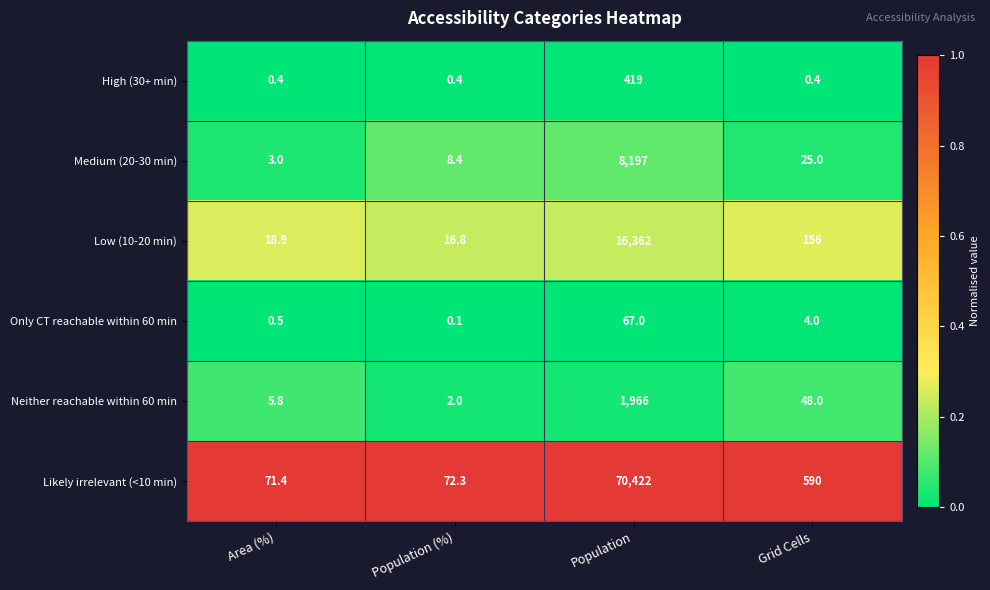

Reading right to left, extract all data points from this chart.

High (30+ min): Grid Cells=0.4	Population=419.0	Population (%)=0.4	Area (%)=0.4
Medium (20-30 min): Grid Cells=25.0	Population=8197.0	Population (%)=8.4	Area (%)=3.0
Low (10-20 min): Grid Cells=156.0	Population=16362.0	Population (%)=16.8	Area (%)=18.9
Only CT reachable within 60 min: Grid Cells=4.0	Population=67.0	Population (%)=0.1	Area (%)=0.5
Neither reachable within 60 min: Grid Cells=48.0	Population=1966.0	Population (%)=2.0	Area (%)=5.8
Likely irrelevant (<10 min): Grid Cells=590.0	Population=70422.0	Population (%)=72.3	Area (%)=71.4